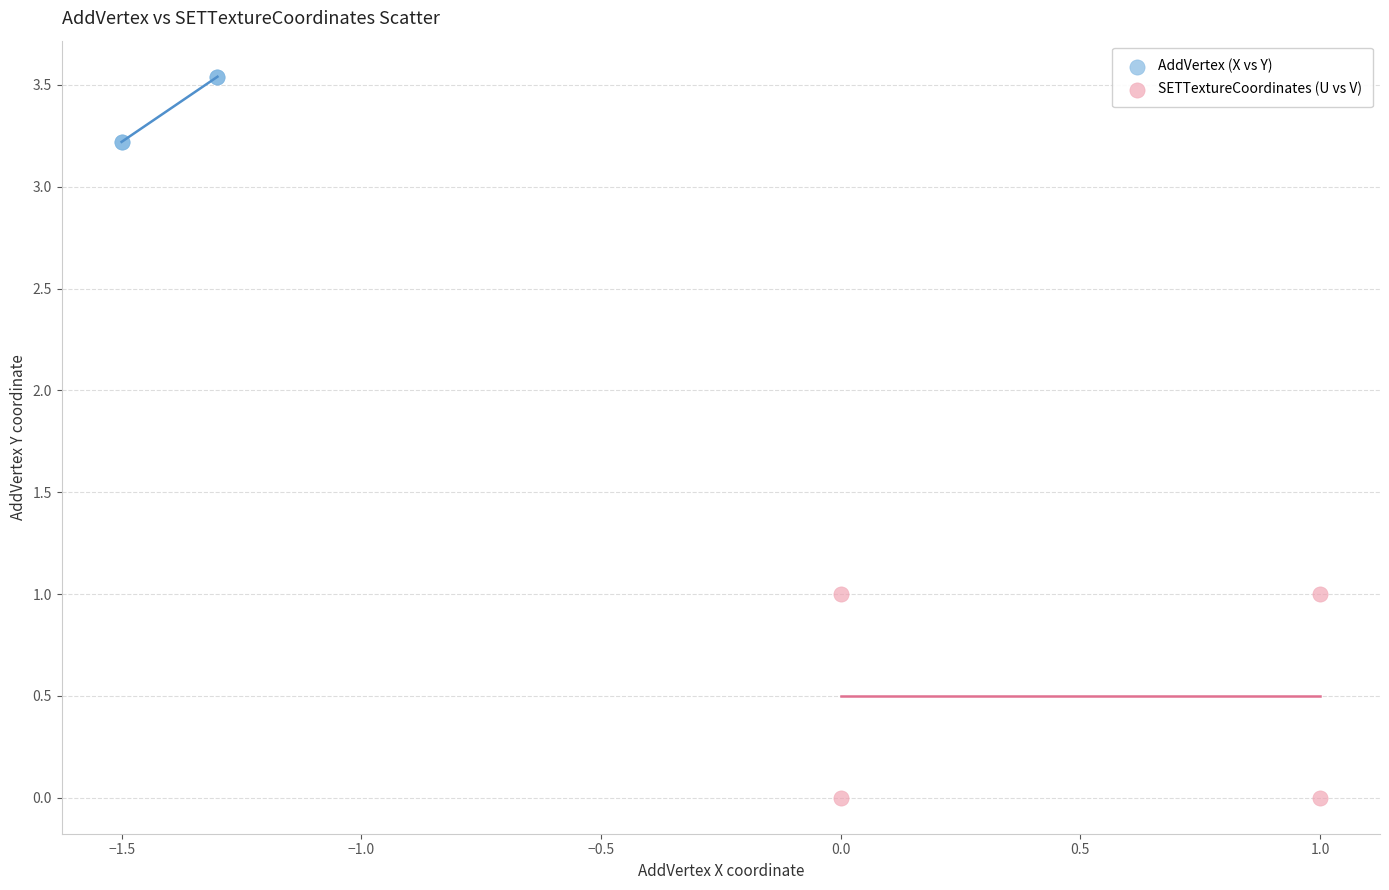

What are all the series names shown in the legend?

AddVertex (X vs Y), SETTextureCoordinates (U vs V)